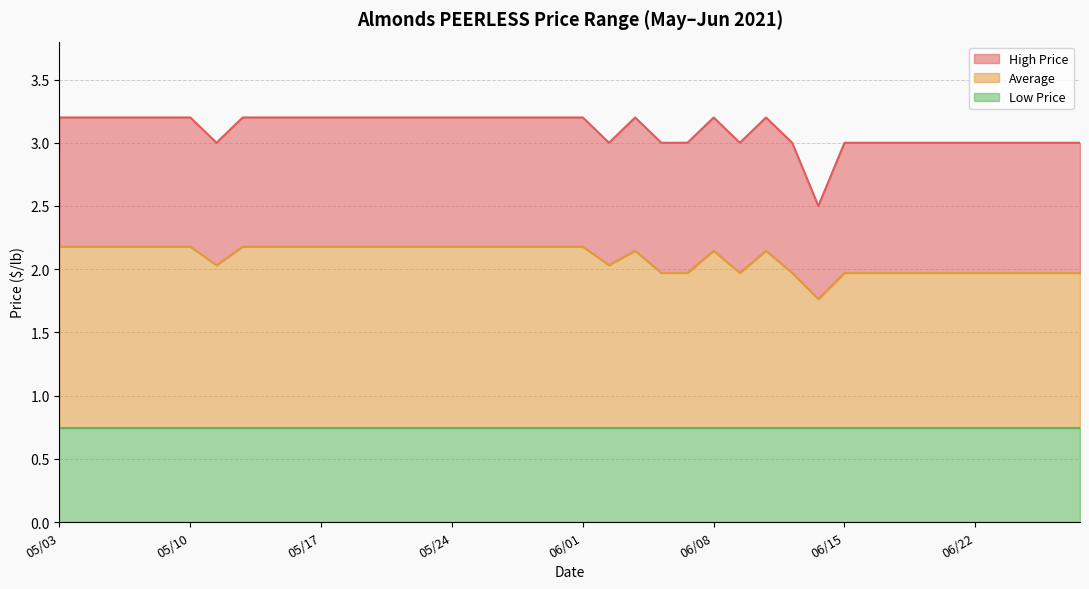

Which series changed the most between 05/13 and 06/10?

Average